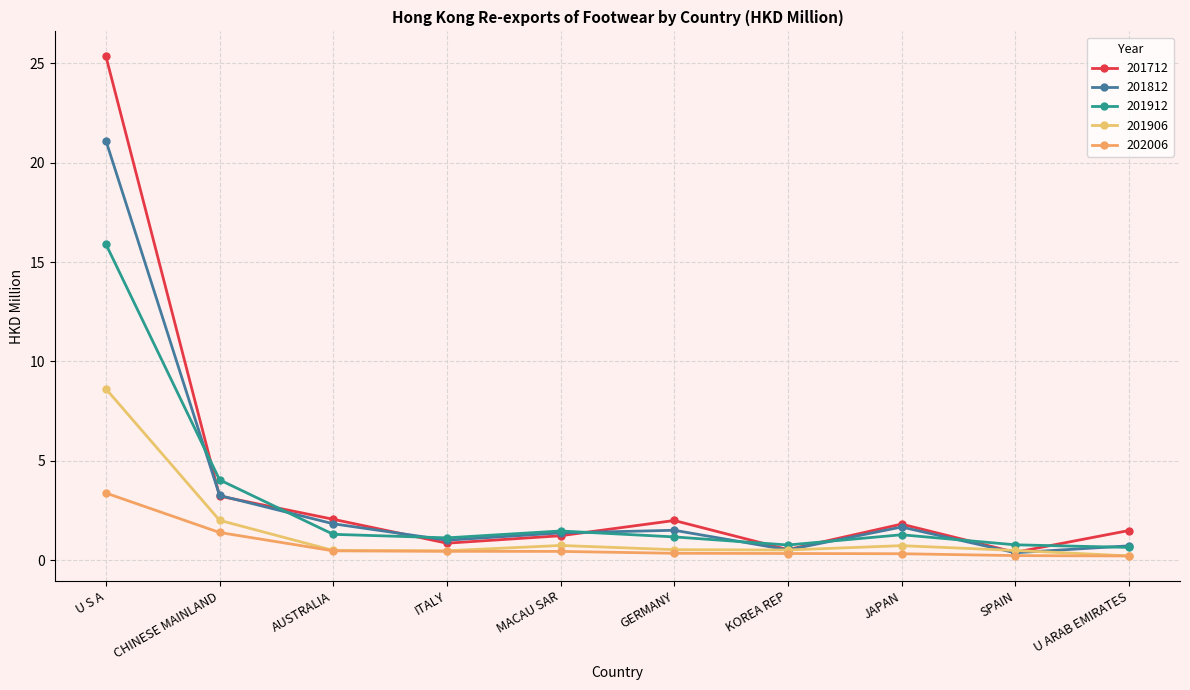

What is the label of the 7th point from the right?

ITALY